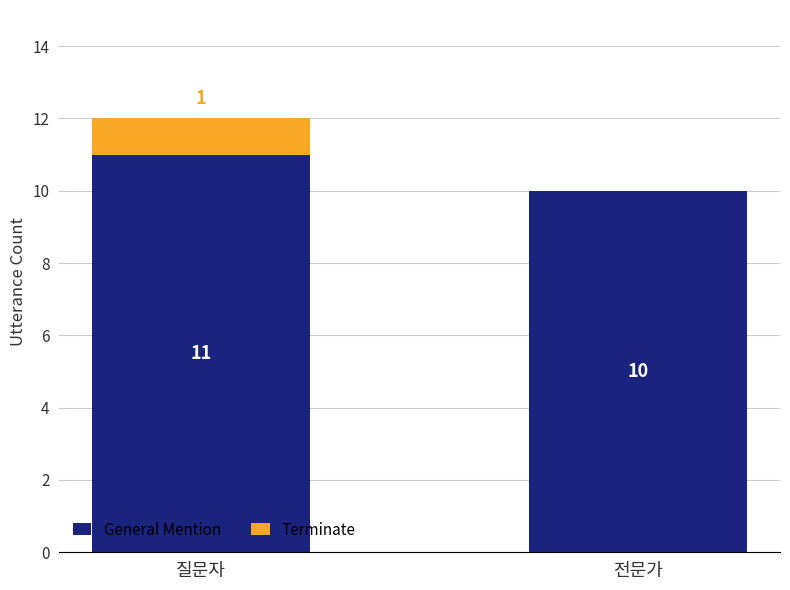

Reading left to right, list the values for the General Mention series.

질문자=11	전문가=10